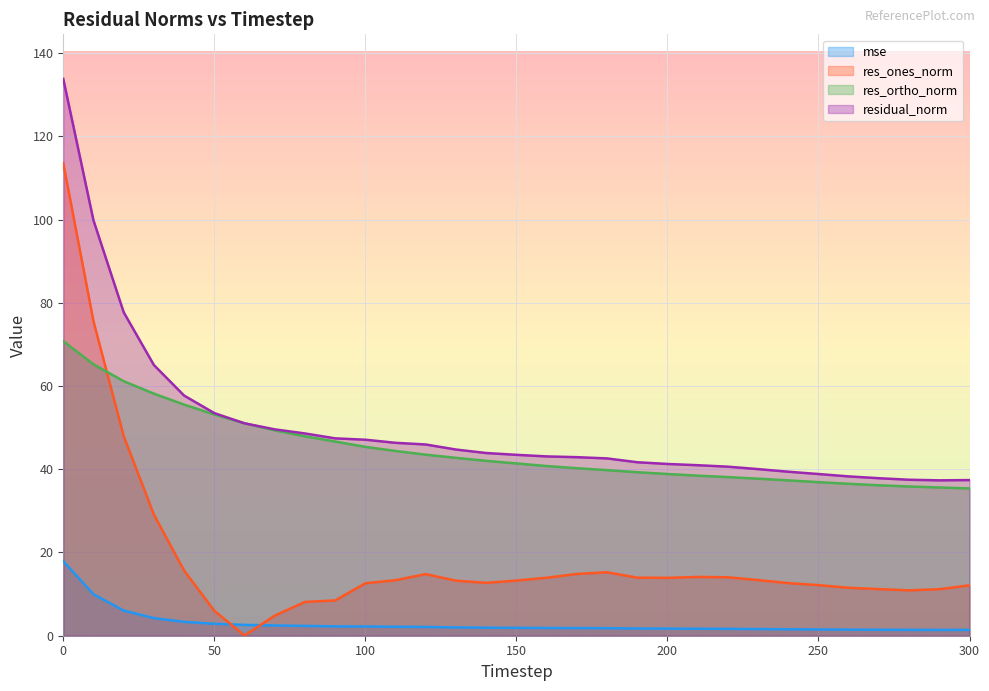

How many lines are shown in the chart?

4